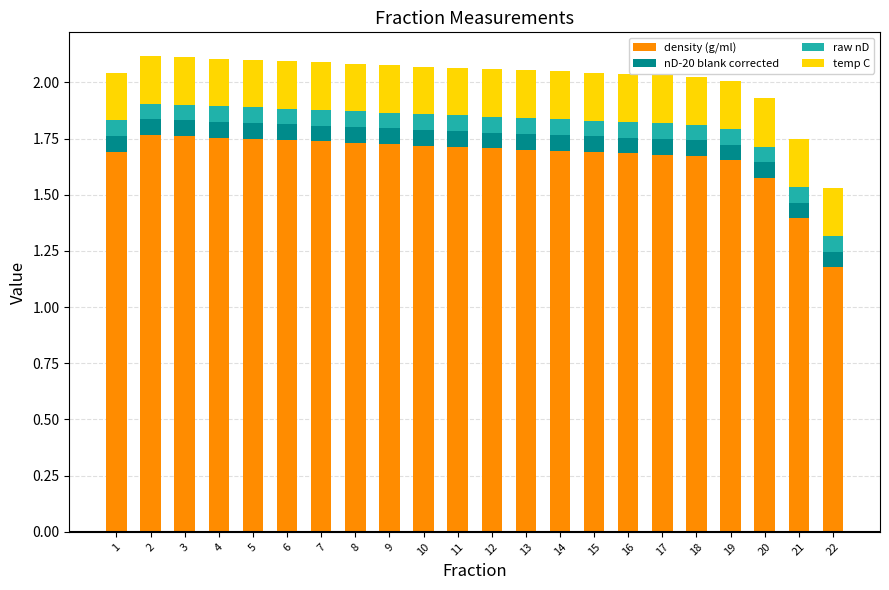

What is the total value across all series at 20?

1.9